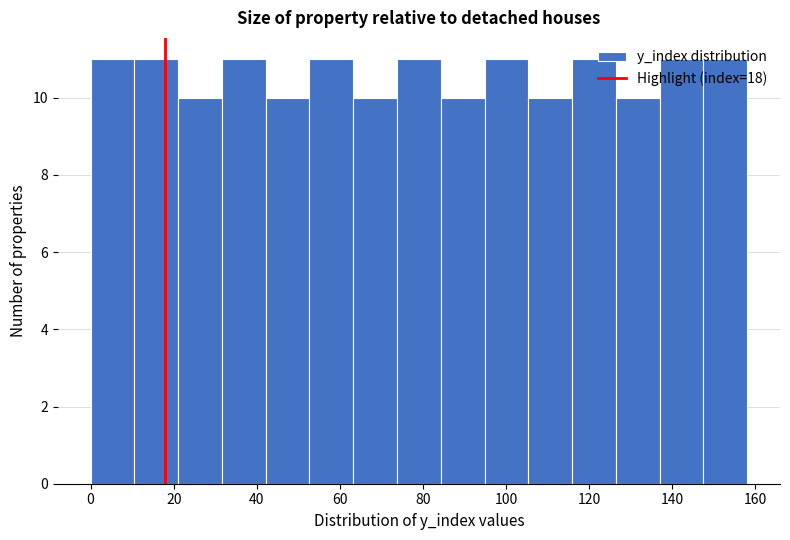

How tall is the bar that spans 32 to 42 on the x-axis? Neither the bar edges nor the heights are printed on the chart, so give them approximately, as read against the axes.

11